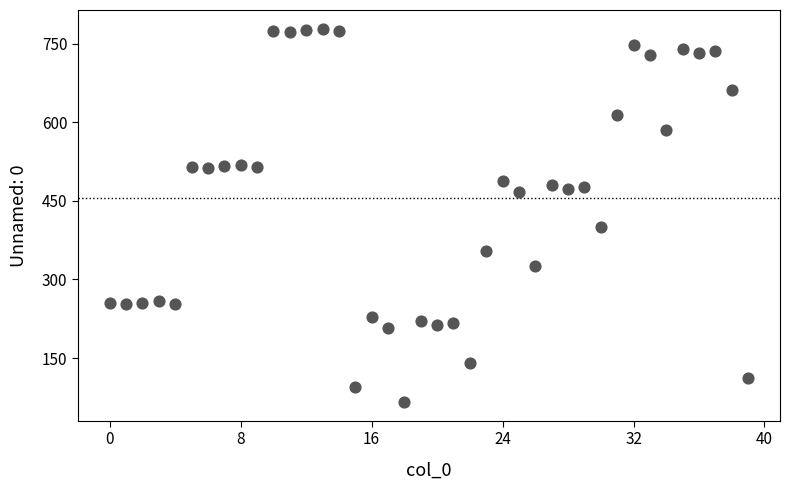

What is the range of Y values (max minus min)?

713